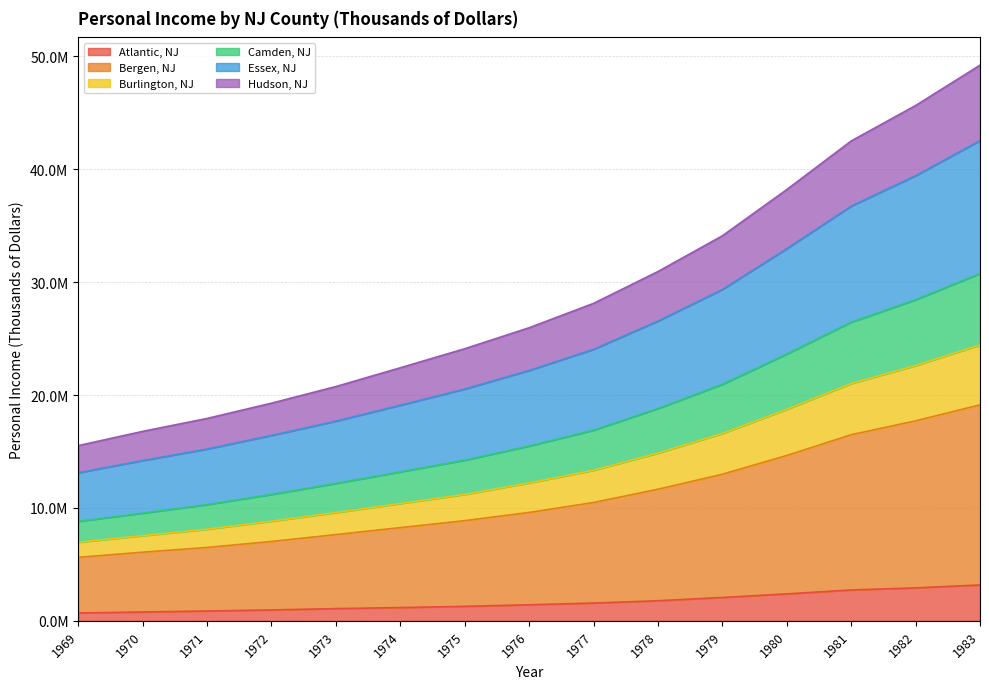

How many lines are shown in the chart?

6